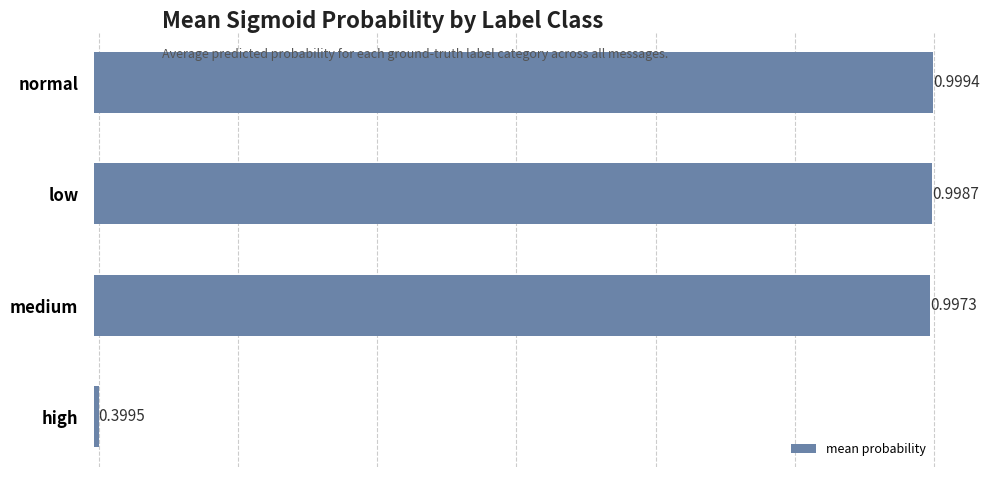

What is the label of the 1st bar from the bottom?

high